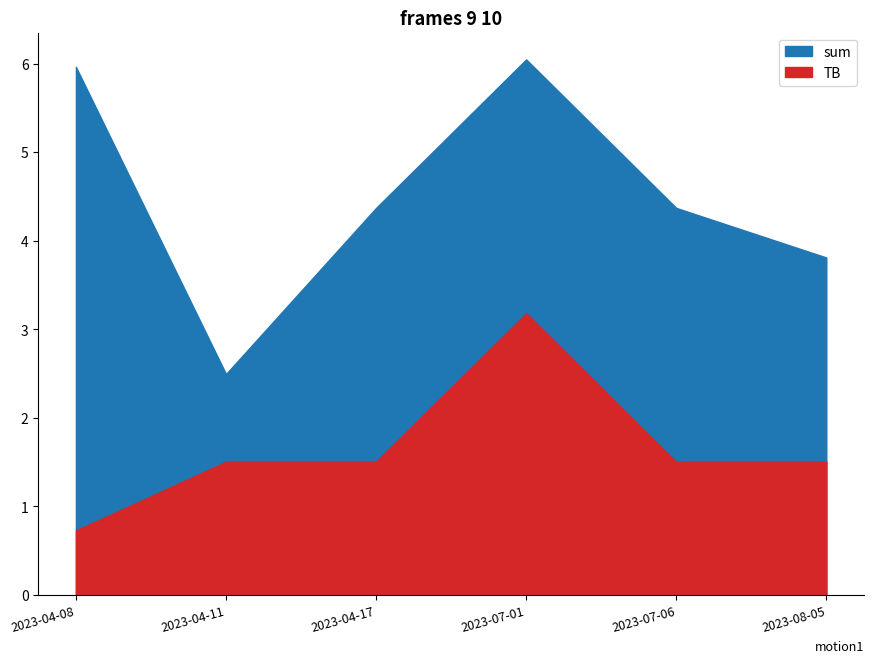

At which label does sum first exceed 4?

2023-04-08